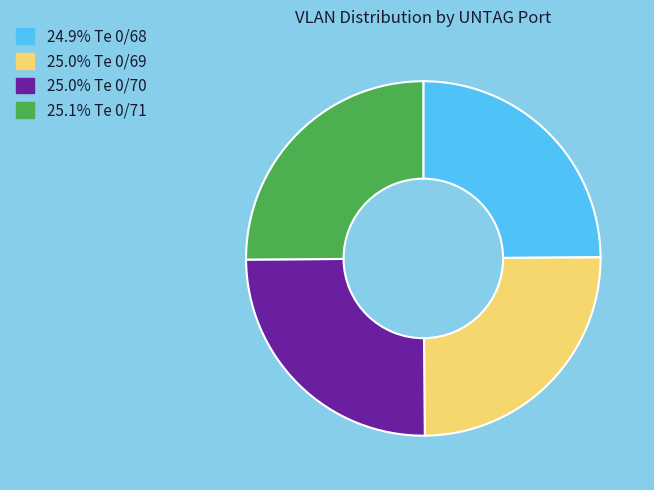

Approximately how many times larger is the value at 24.9% Te 0/68 compared to 25.0% Te 0/69?

1.0